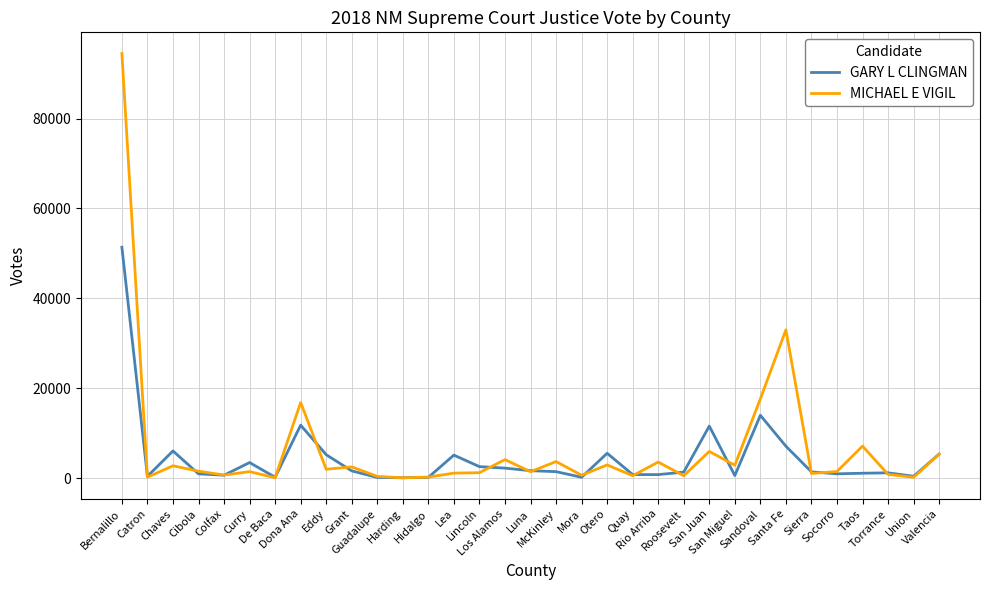

What is the maximum value for MICHAEL E VIGIL?

94473